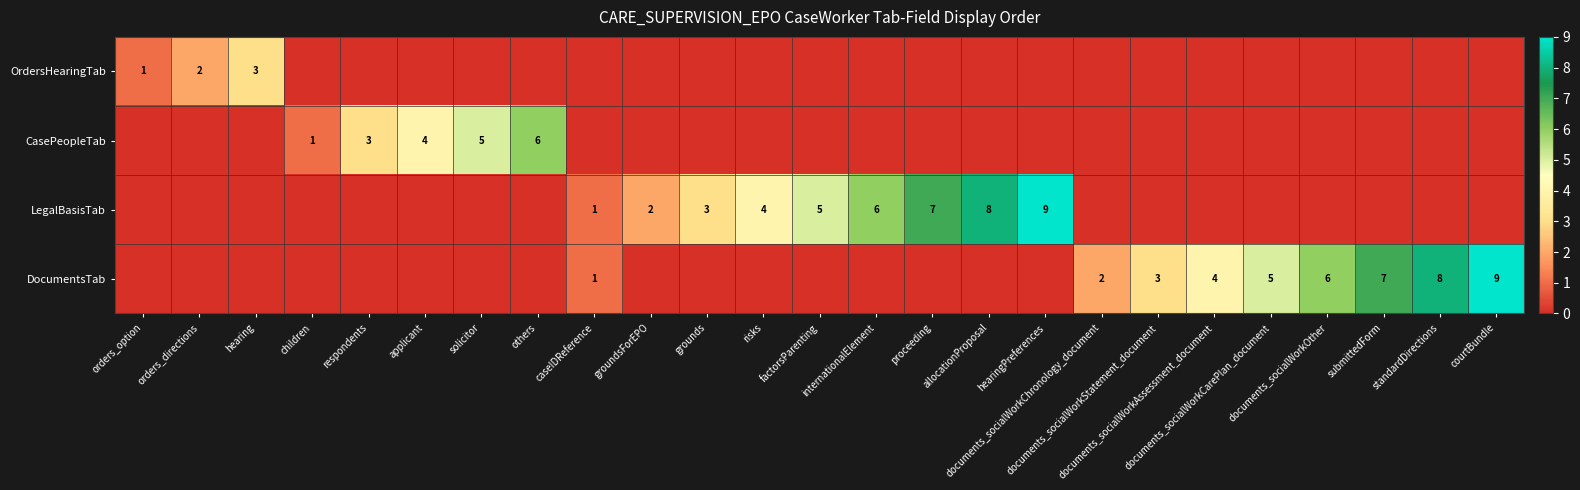

Which series has the largest range (max minus min)?

LegalBasisTab